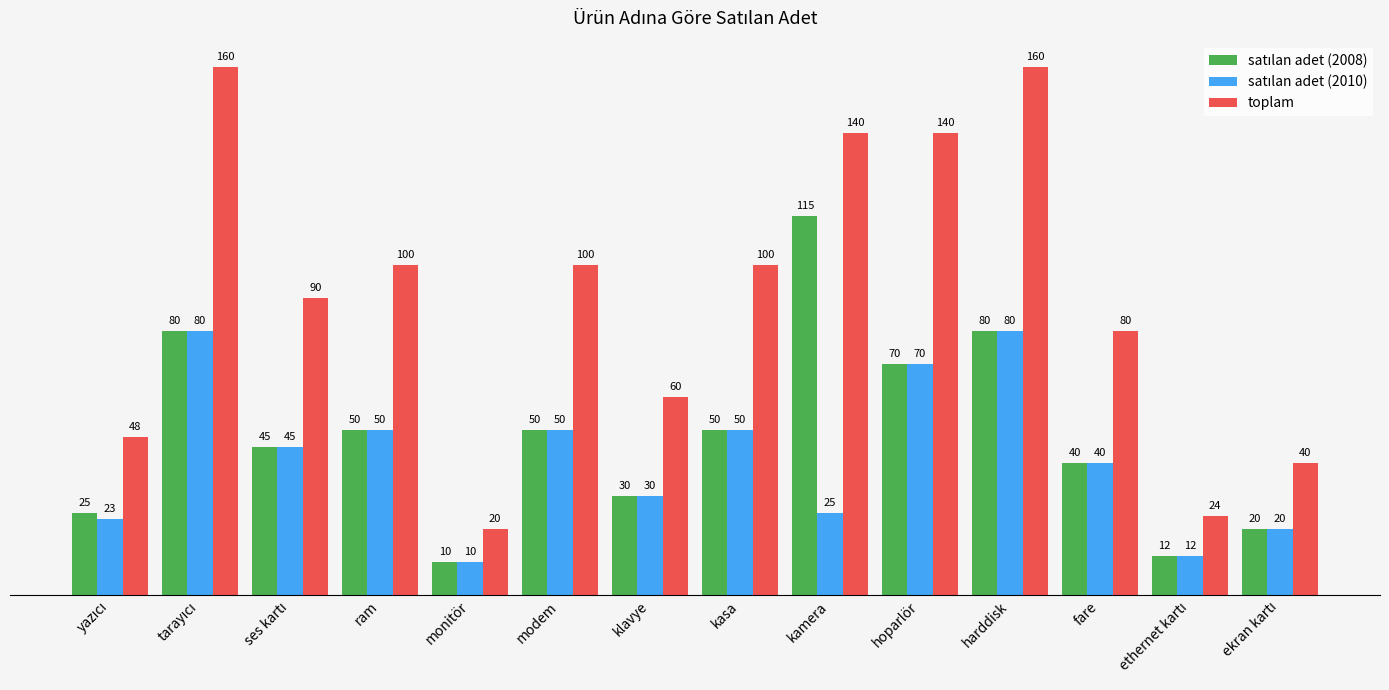

Which series has the largest total across all categories?

toplam